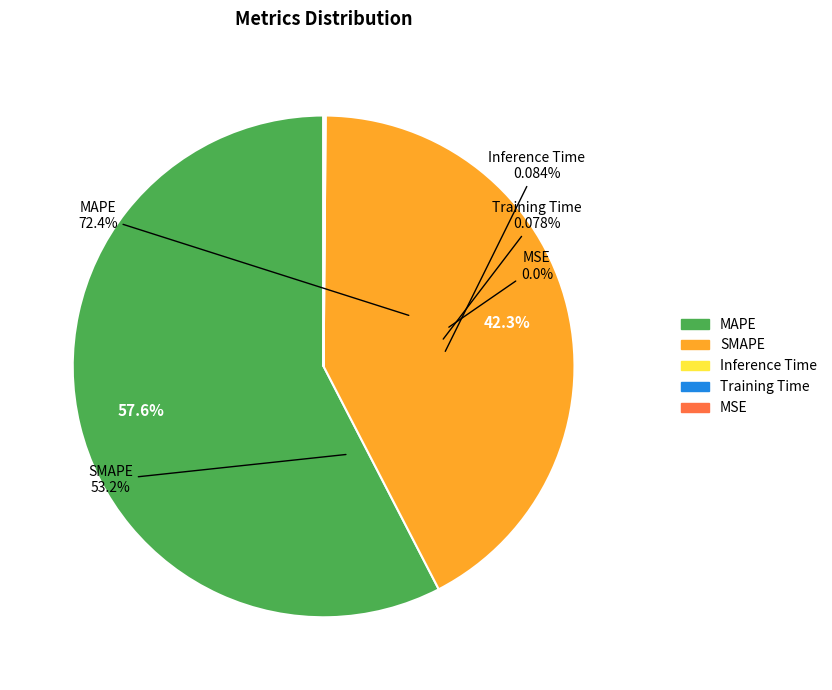

Which slice represents more than half of the pie?

MAPE